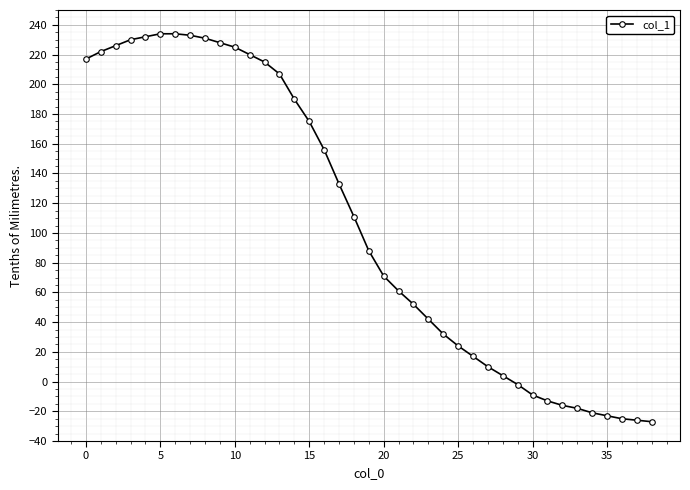

What is the minimum value shown in the chart?

-27